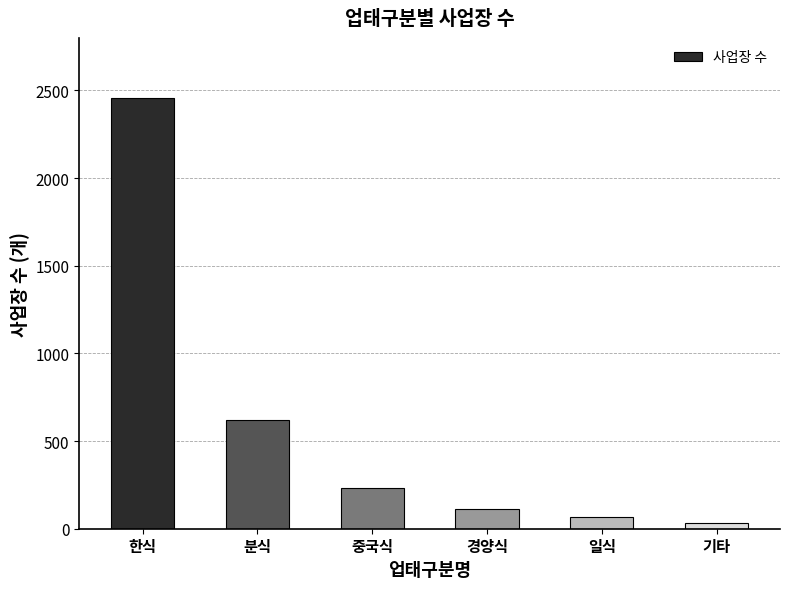

Approximately how many times larger is the value at 분식 compared to 일식?

9.2